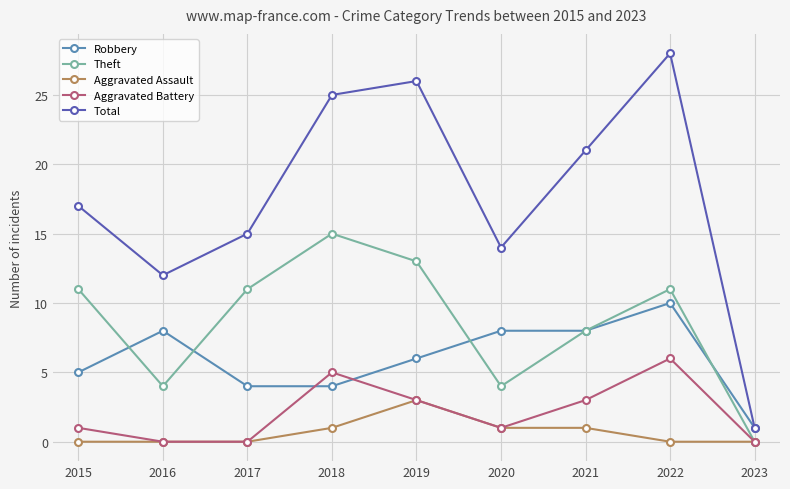

List the series in order of their peak value, lowest first.

Aggravated Assault, Aggravated Battery, Robbery, Theft, Total